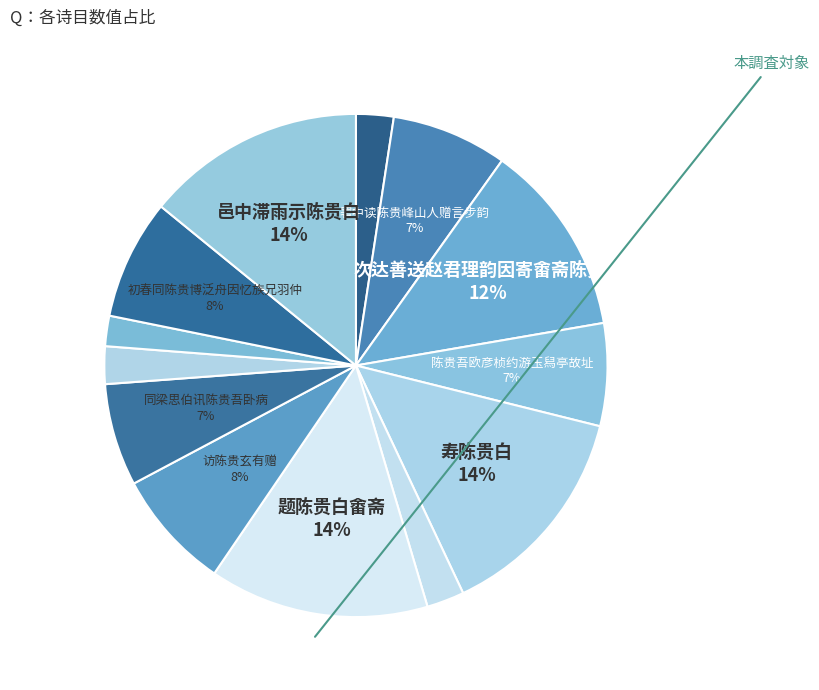

How many slices are in this pie chart?

13